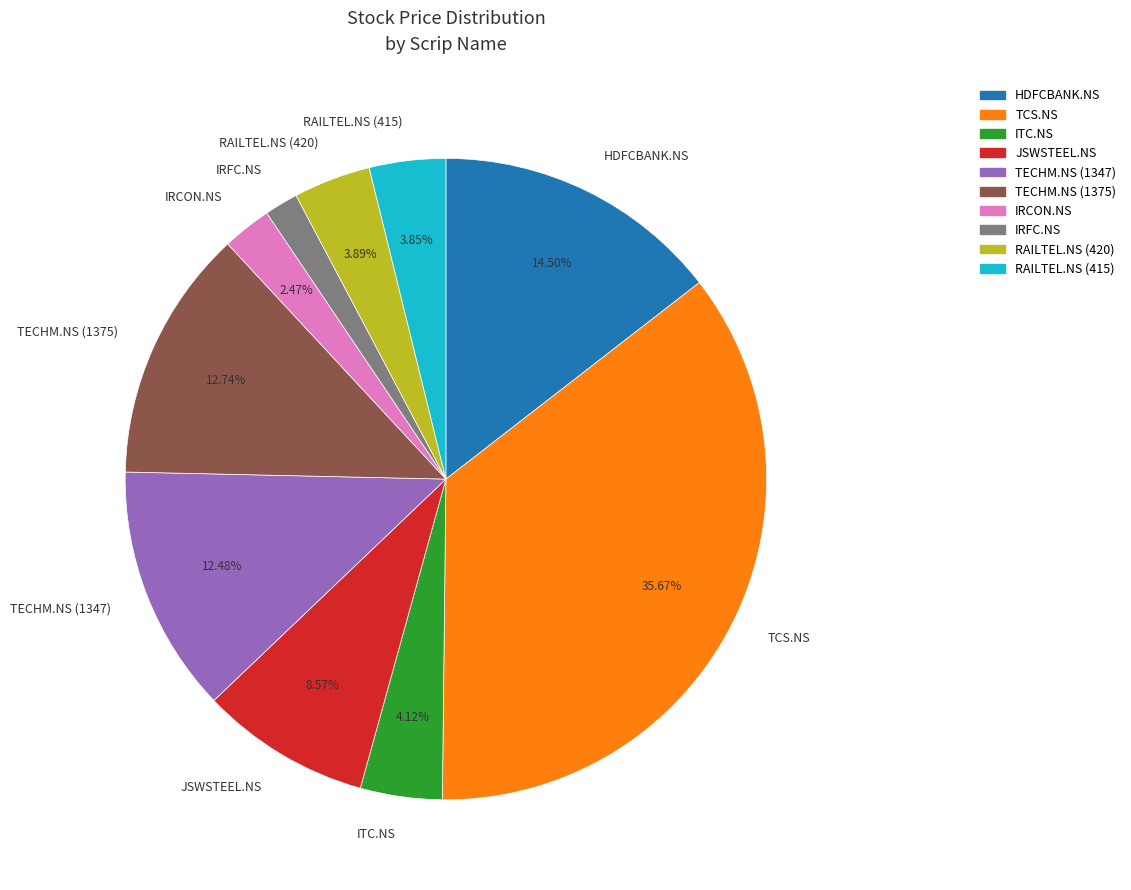

To the nearest percent, what is the difference between the RAILTEL.NS (415) and TECHM.NS (1347) slice percentages?

9%